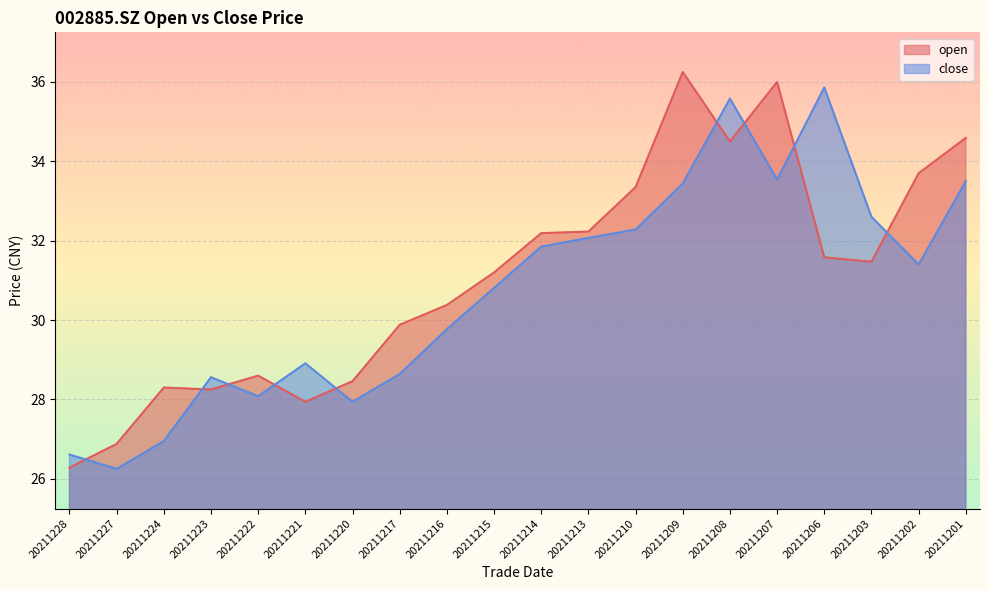

What is the sum of all close values?

614.6